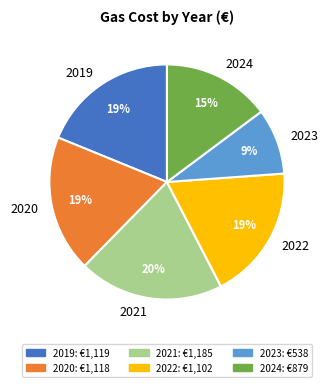

How many segments does this pie chart have?

6